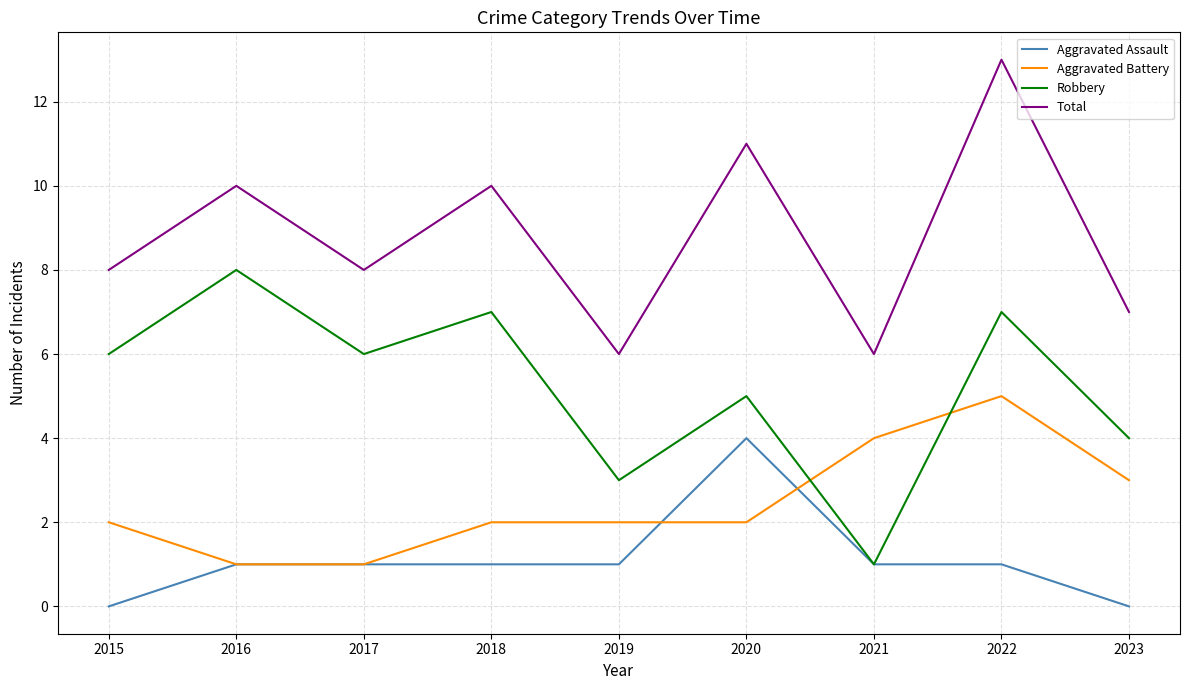

What is the difference between the highest and lowest values at 2020?

9